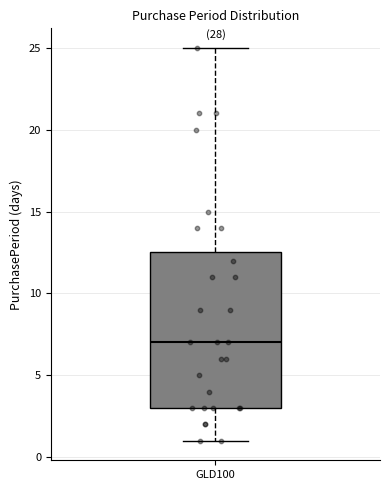

Read this box plot against the y-axis: the position of the median line, the range covered by the box, and the ends of both whiskers. The values are not printed on the chart, so give them approximately, as read against the axis.

median 7.0, box 3.0 to 12.5, whiskers 1.0 to 25.0